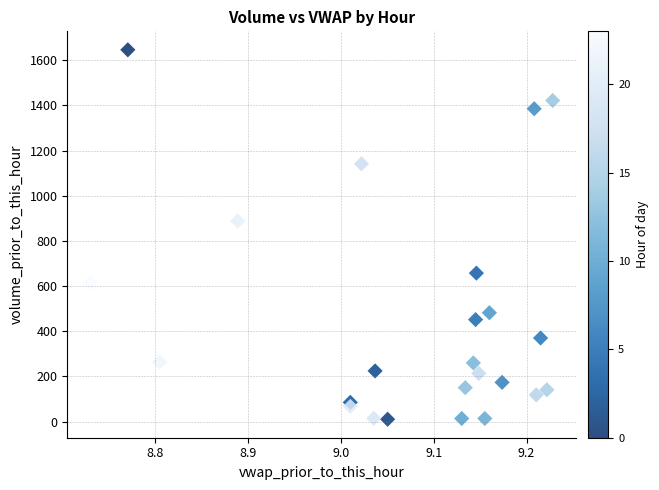

What Y value in the scatter plot is closest to 828?

888.1